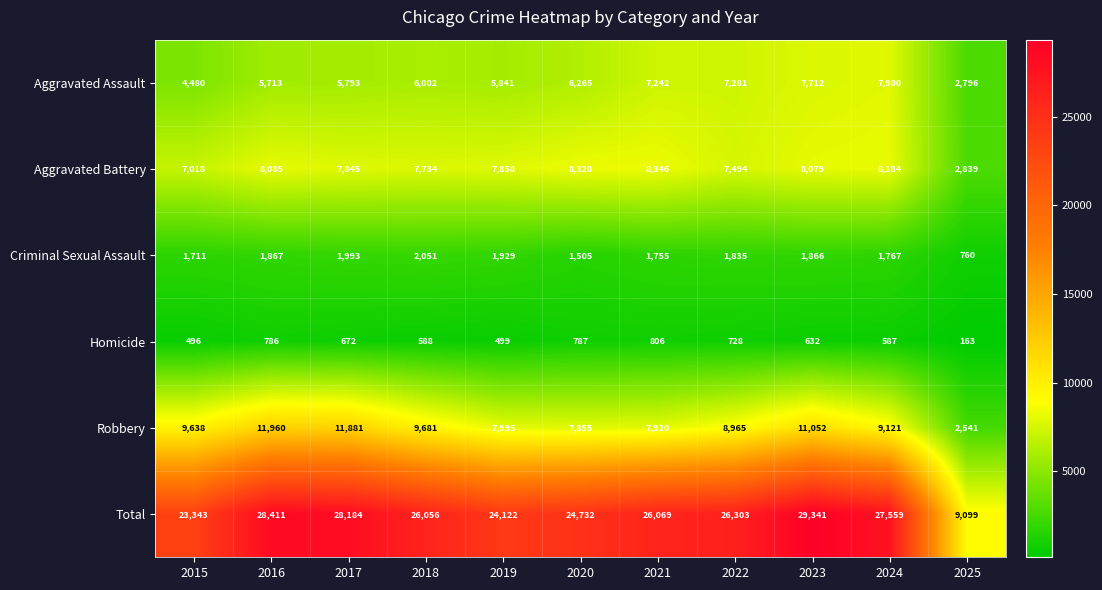

The value of Aggravated Battery at 2018 is 12807. True or false?

False